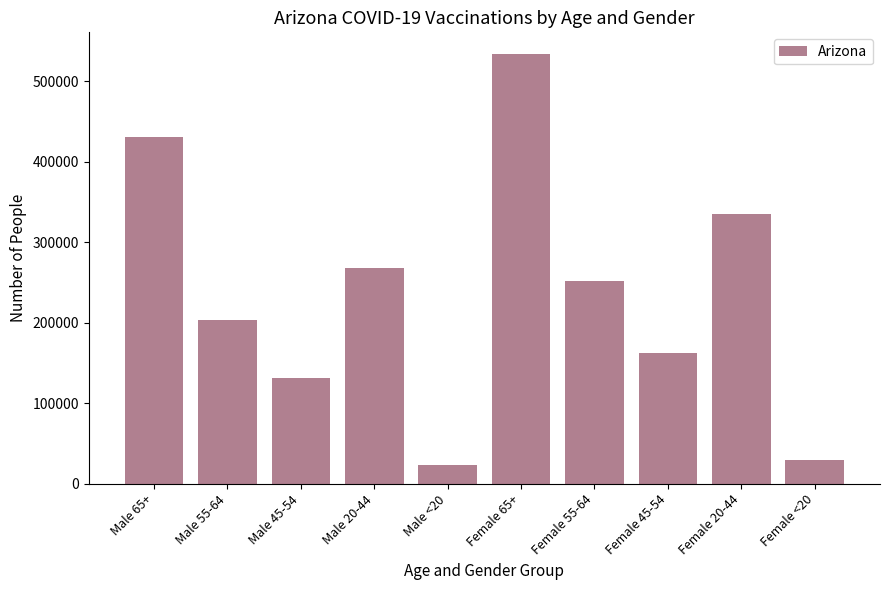

Reading left to right, list all the values displayed in this chart.

431141	203383	130730	267837	23494	534392	251671	161839	335218	29024